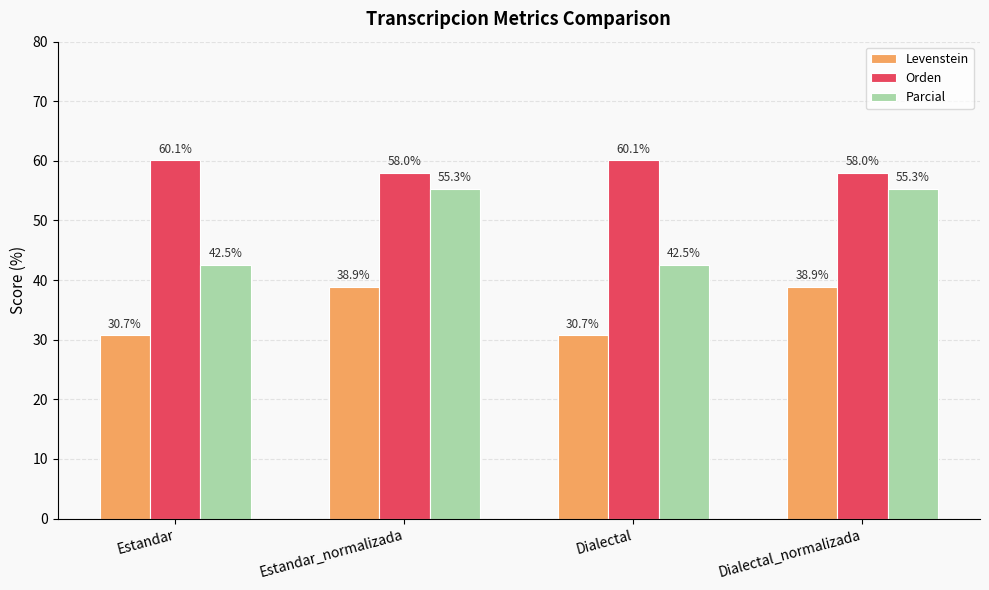

What is the highest value of the Orden series?

60.1